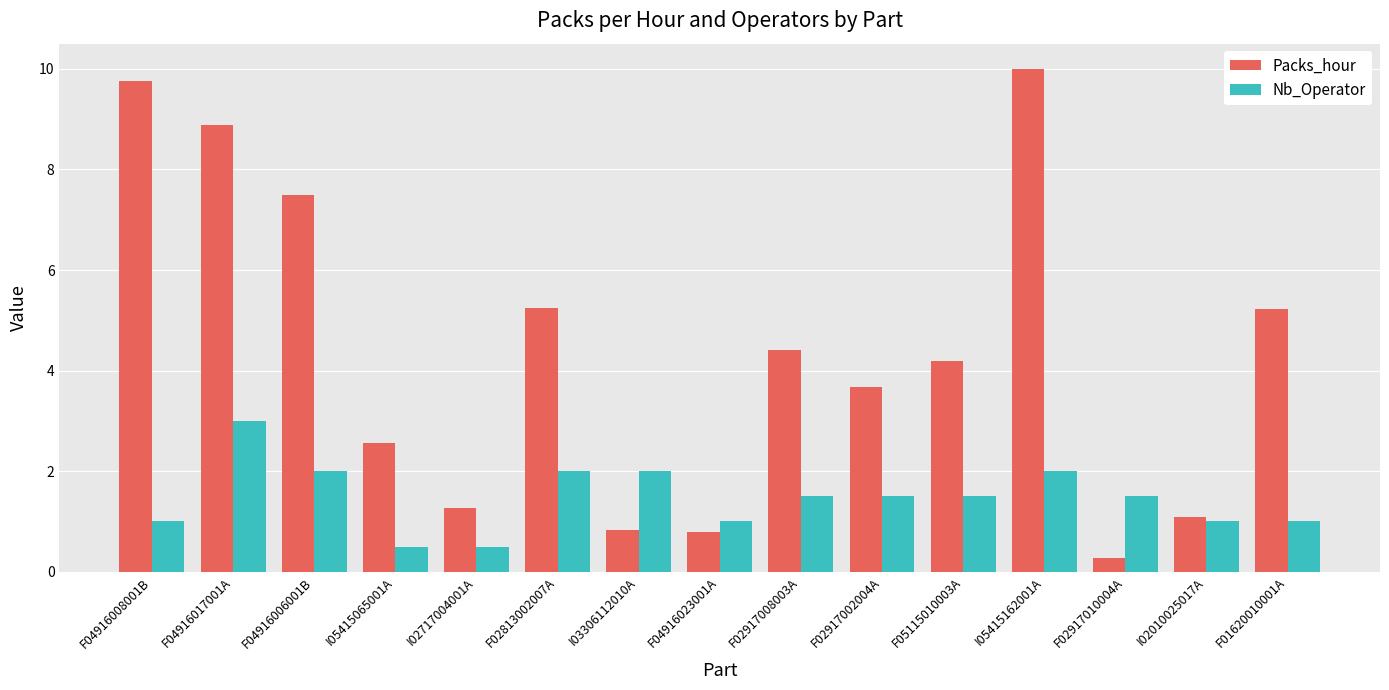

How many series are shown in this chart?

2